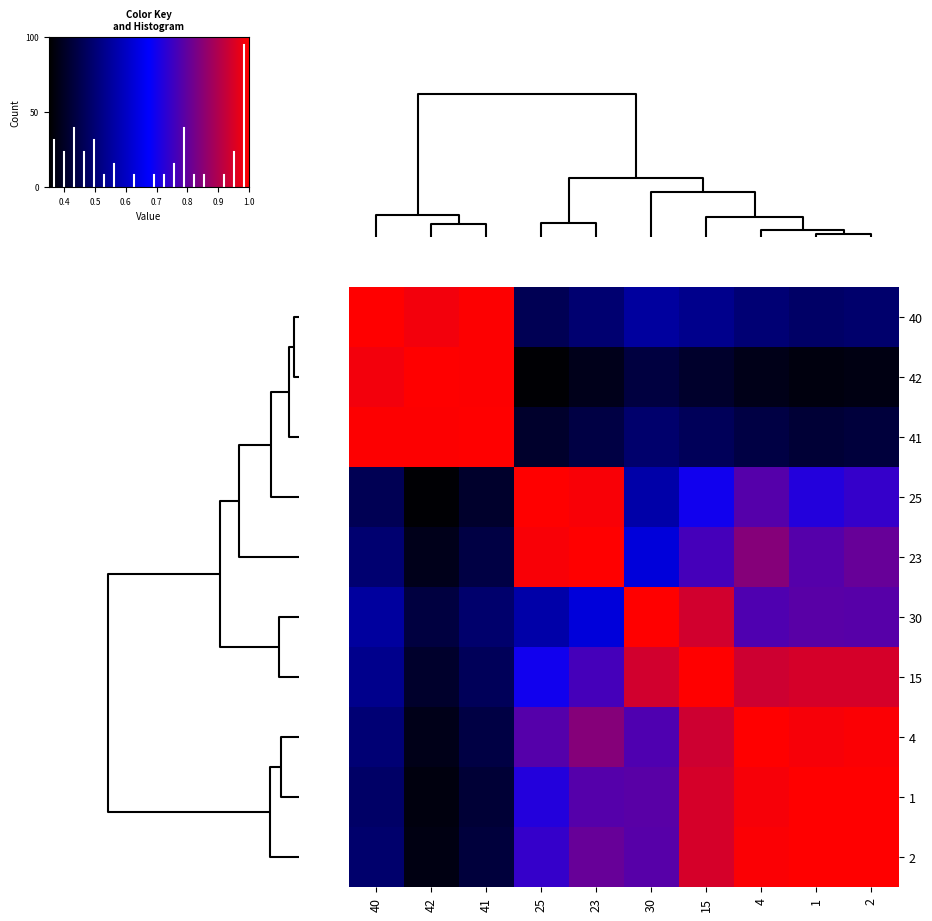

Reading left to right, list all the values displayed in this chart.

30: 30=1.0	15=0.9	1=0.8	42=0.4	41=0.5	25=0.6	40=0.6	23=0.6	2=0.8	4=0.8
15: 30=0.9	15=1.0	1=0.9	42=0.4	41=0.5	25=0.7	40=0.5	23=0.8	2=0.9	4=0.9
1: 30=0.8	15=0.9	1=1.0	42=0.4	41=0.4	25=0.7	40=0.5	23=0.8	2=1.0	4=1.0
42: 30=0.4	15=0.4	1=0.4	42=1.0	41=1.0	25=0.4	40=1.0	23=0.4	2=0.4	4=0.4
41: 30=0.5	15=0.5	1=0.4	42=1.0	41=1.0	25=0.4	40=1.0	23=0.4	2=0.4	4=0.4
25: 30=0.6	15=0.7	1=0.7	42=0.4	41=0.4	25=1.0	40=0.5	23=1.0	2=0.7	4=0.8
40: 30=0.6	15=0.5	1=0.5	42=1.0	41=1.0	25=0.5	40=1.0	23=0.5	2=0.5	4=0.5
23: 30=0.6	15=0.8	1=0.8	42=0.4	41=0.4	25=1.0	40=0.5	23=1.0	2=0.8	4=0.8
2: 30=0.8	15=0.9	1=1.0	42=0.4	41=0.4	25=0.7	40=0.5	23=0.8	2=1.0	4=1.0
4: 30=0.8	15=0.9	1=1.0	42=0.4	41=0.4	25=0.8	40=0.5	23=0.8	2=1.0	4=1.0